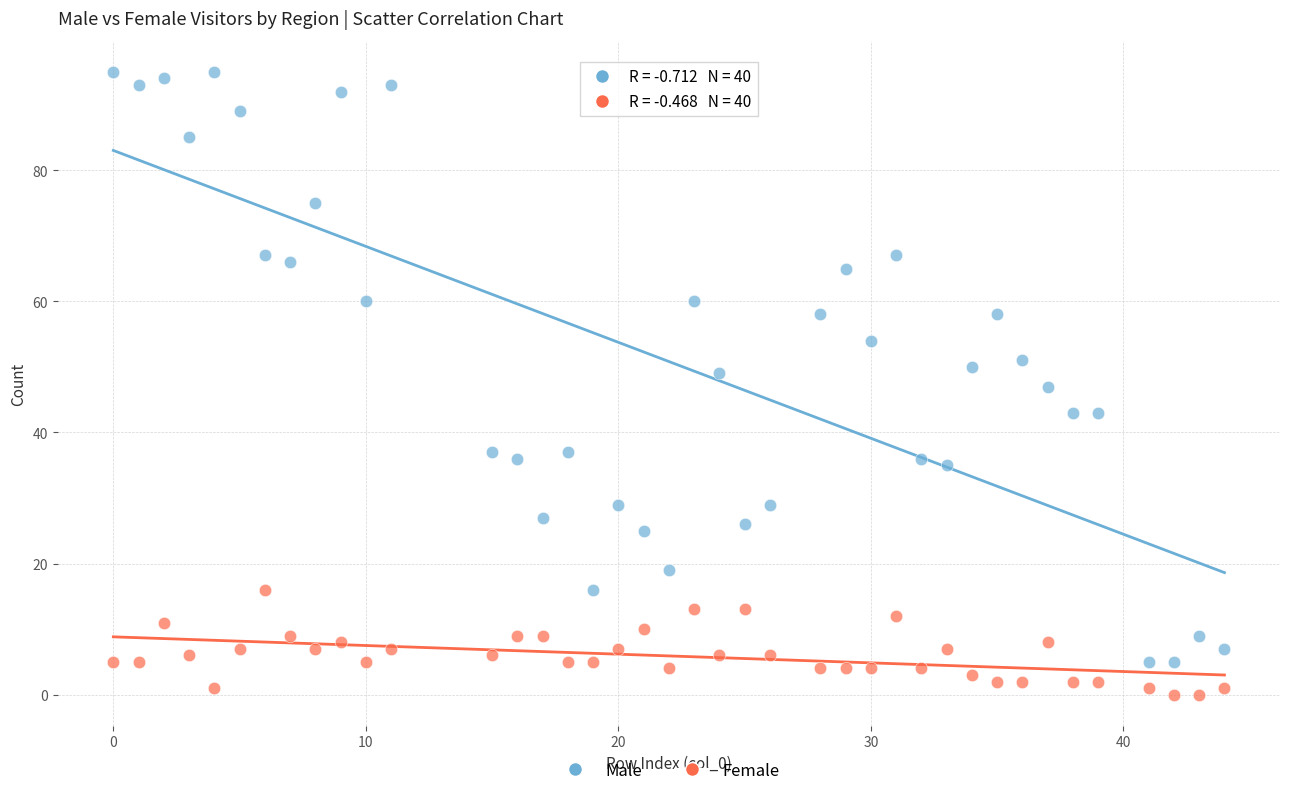

Across all data points, what is the range of X values (max minus min)?

44